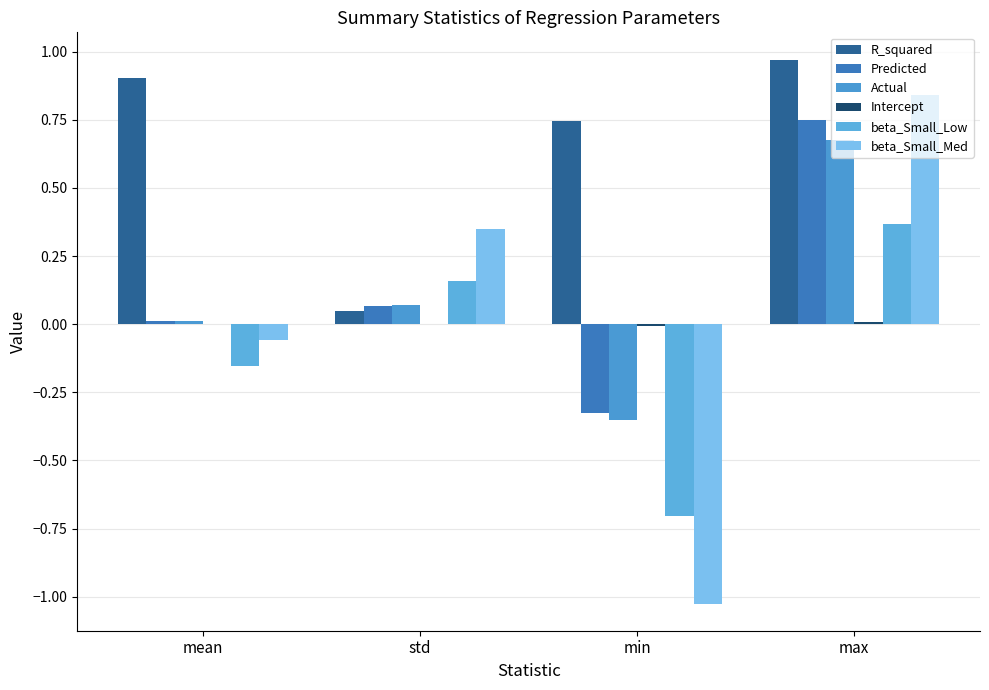

Reading right to left, extract all data points from this chart.

R_squared: 1.0	0.7	0.0	0.9
Predicted: 0.7	-0.3	0.1	0.0
Actual: 0.7	-0.4	0.1	0.0
Intercept: 0.0	-0.0	0.0	-0.0
beta_Small_Low: 0.4	-0.7	0.2	-0.2
beta_Small_Med: 0.8	-1.0	0.3	-0.1